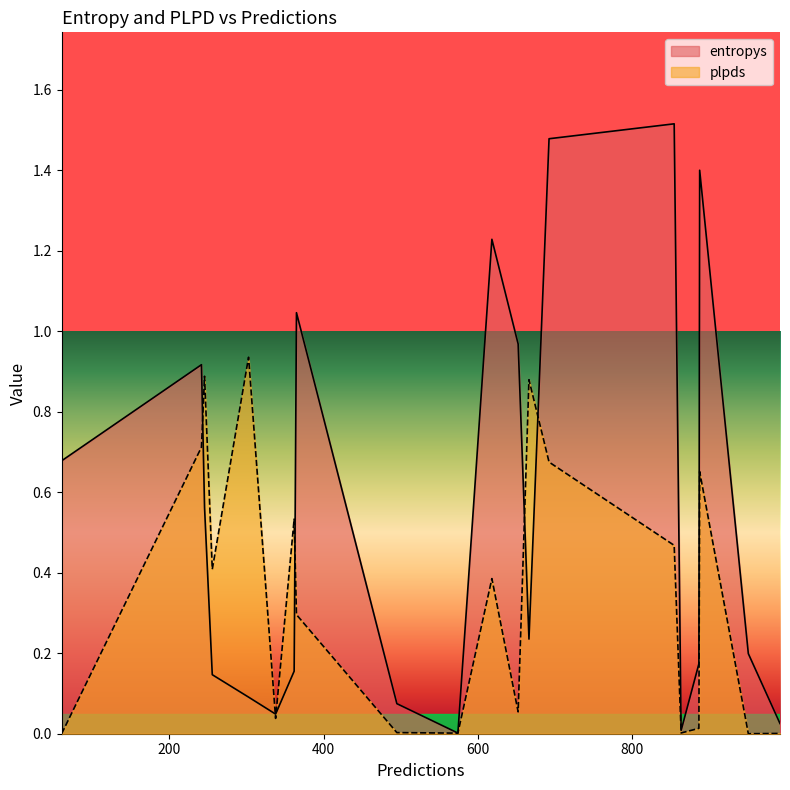

Which series has the widest spread of values?

entropys